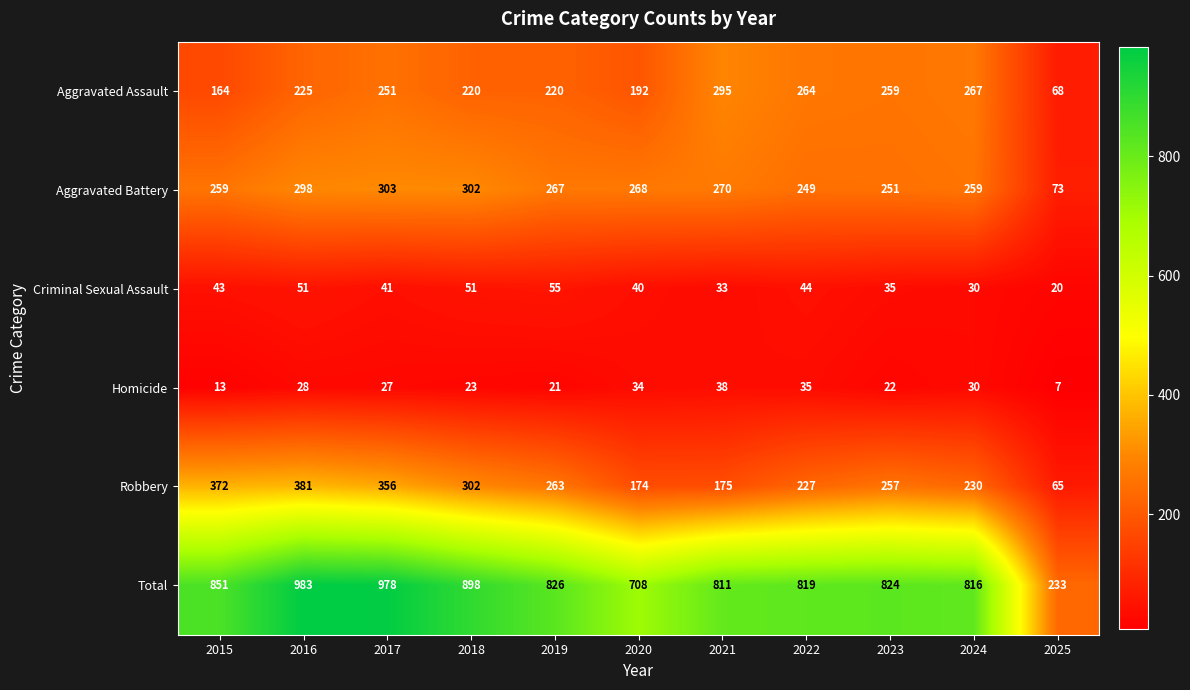

What is the greatest value displayed?

983